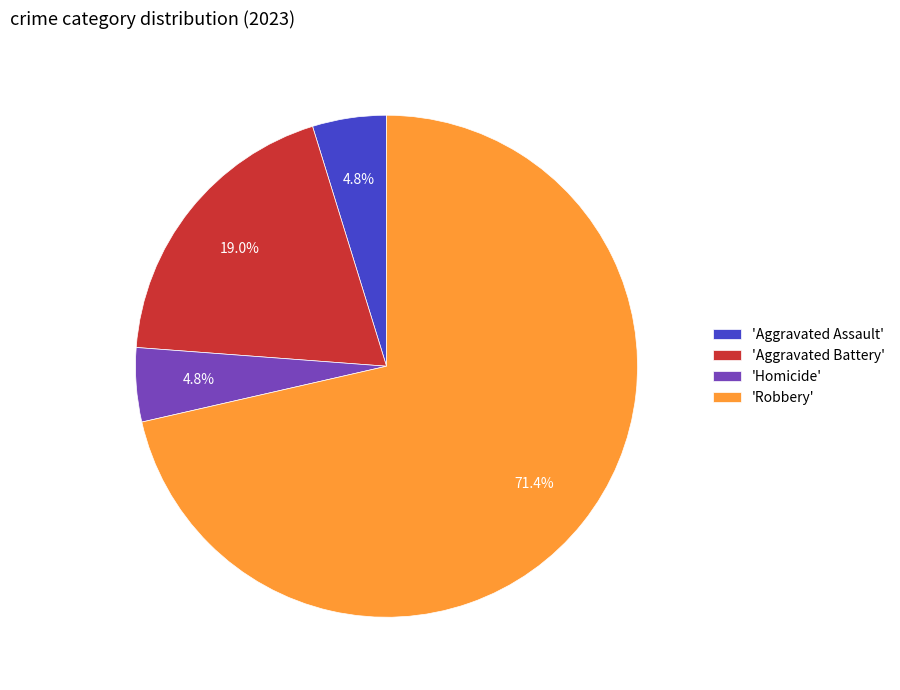

What is the total percentage of 'Aggravated Assault' and 'Aggravated Battery'?

23.8%